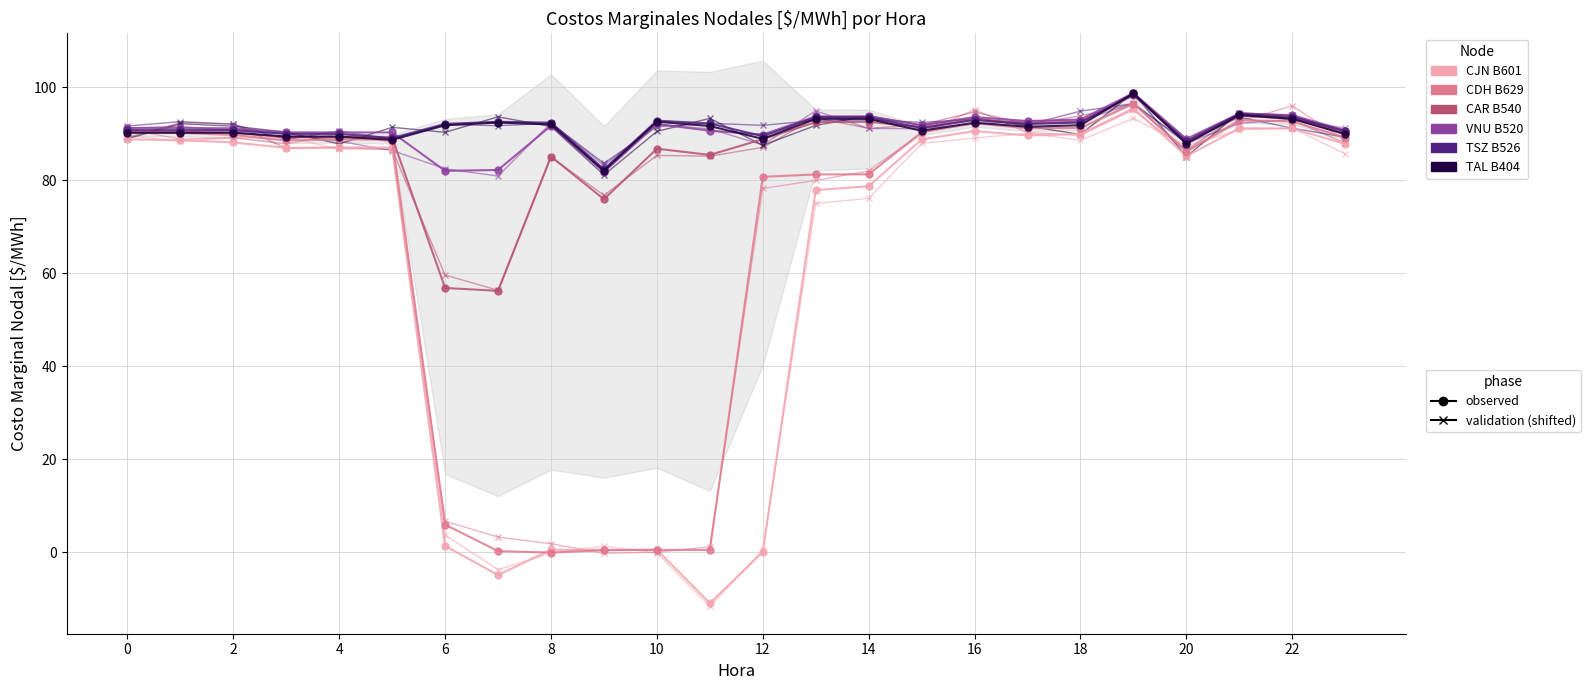

Is the value of CDH B629 at 9 greater than the value of VNU B520 at 12?

No